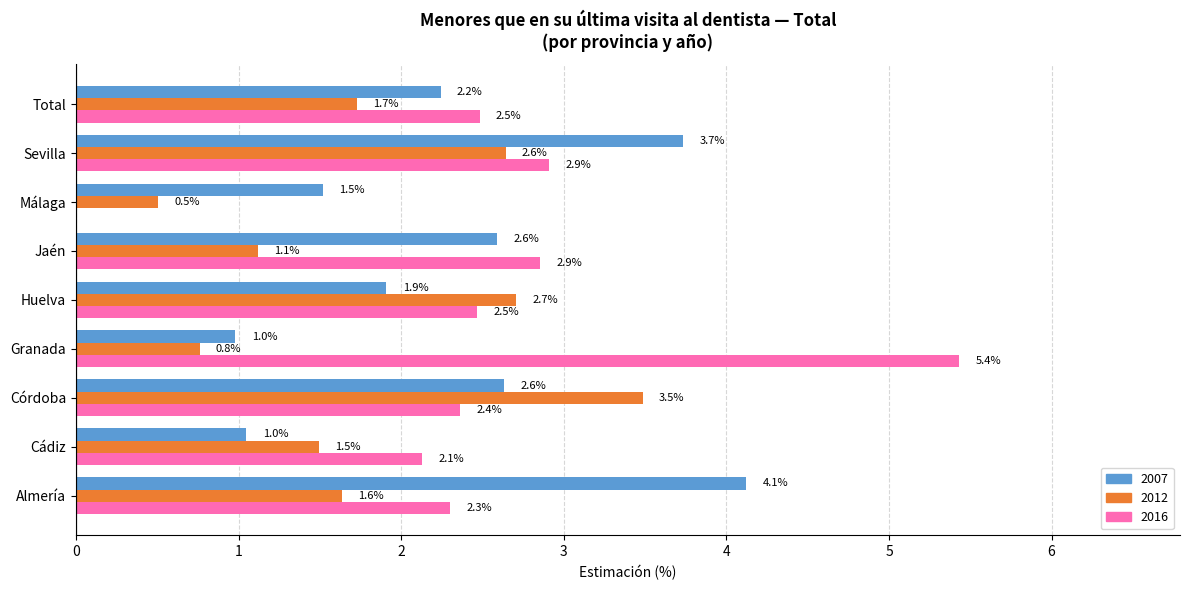

The value of 2016 at Granada is 5.4. True or false?

True